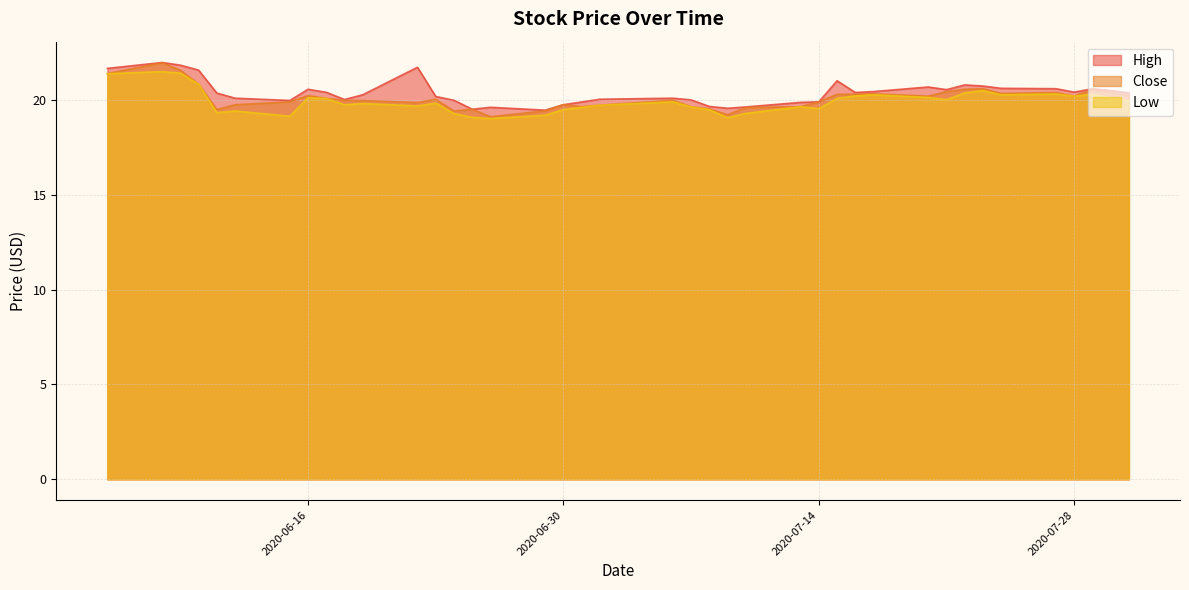

Where is the first local minimum for Close?

2020-06-11